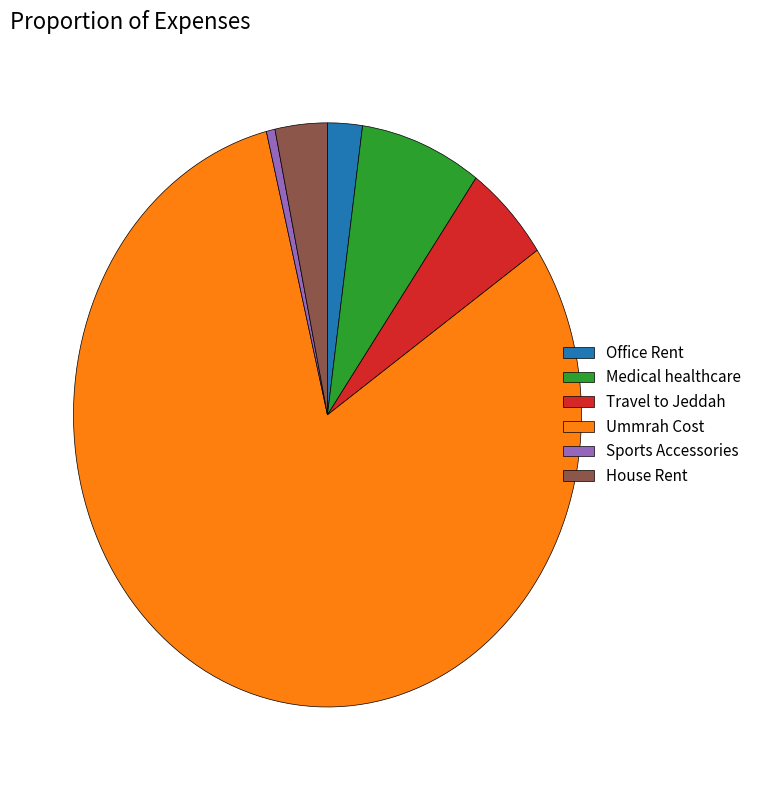

Combined, do Ummrah Cost and Office Rent account for over 50%?

Yes